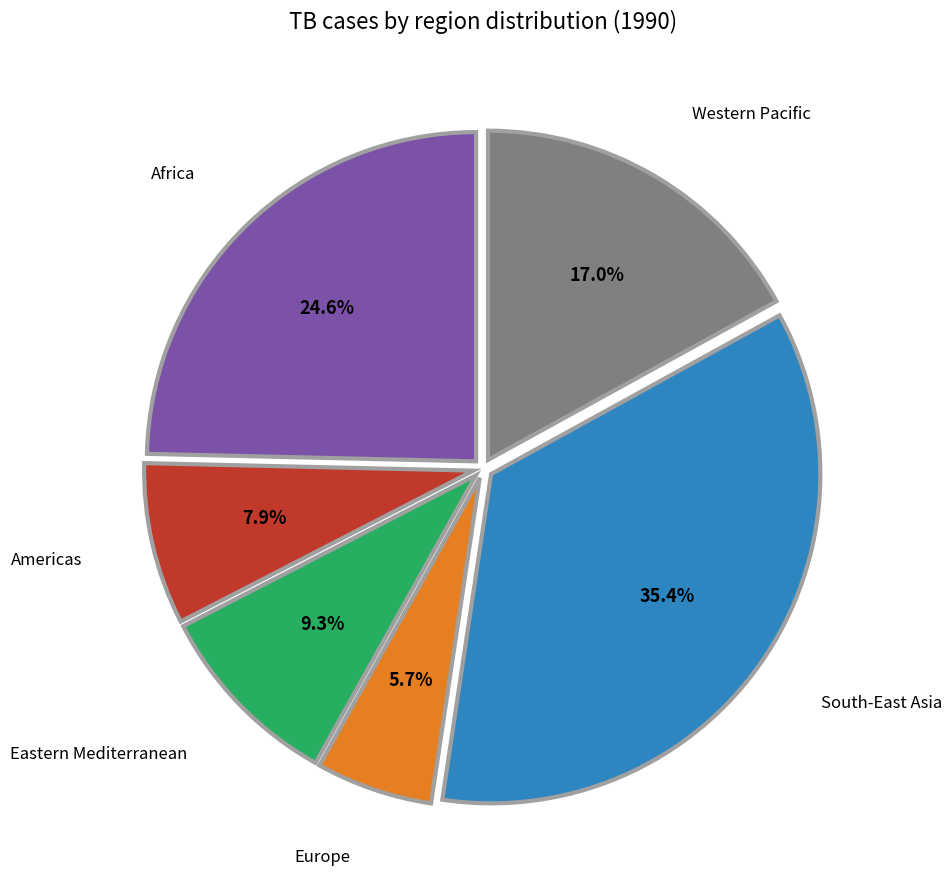

To the nearest percent, what is the difference between the largest and smallest slice percentages?

30%